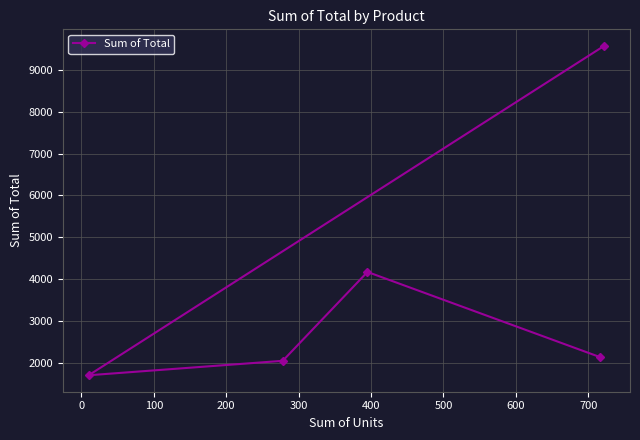

How many lines are shown in the chart?

1